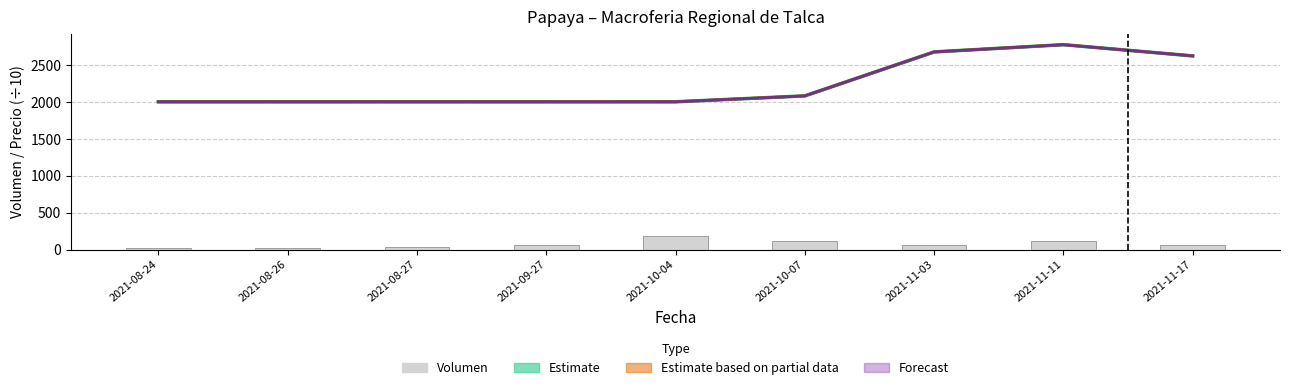

Reading left to right, list all the values displayed in this chart.

20	20	40	60	180	120	55	120	65